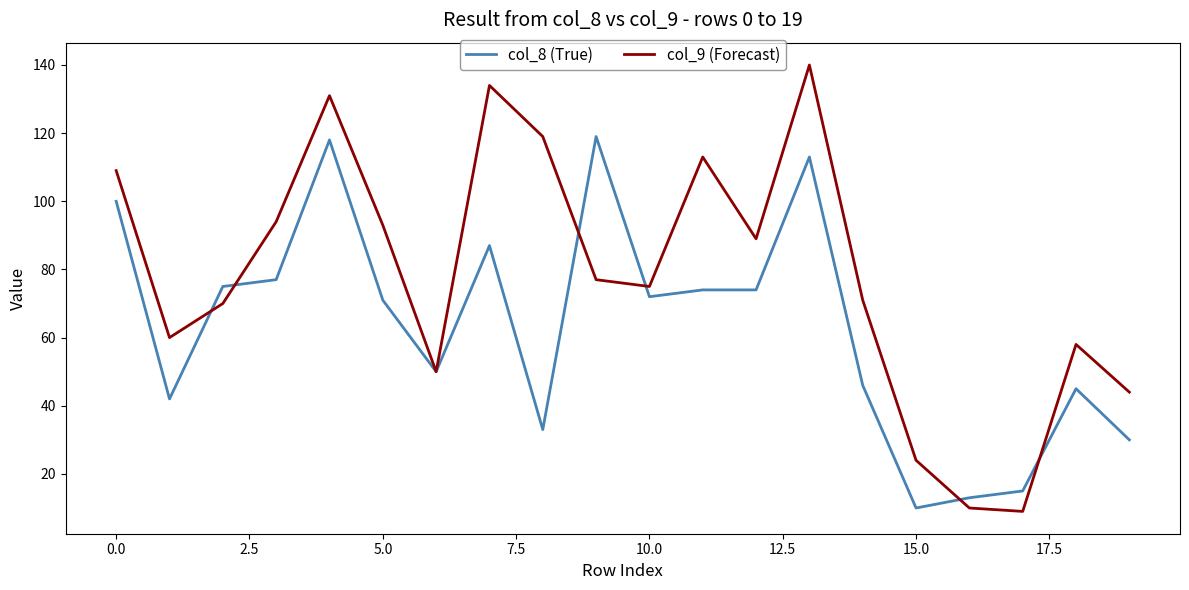

What are all the series names shown in the legend?

col_8 (True), col_9 (Forecast)